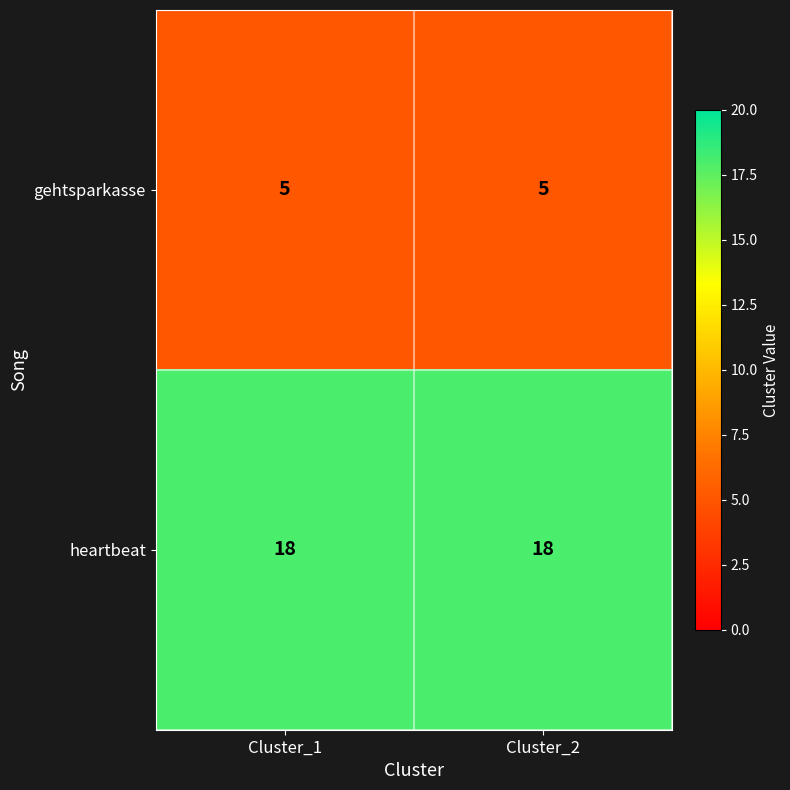

Which series has the largest total across all categories?

heartbeat